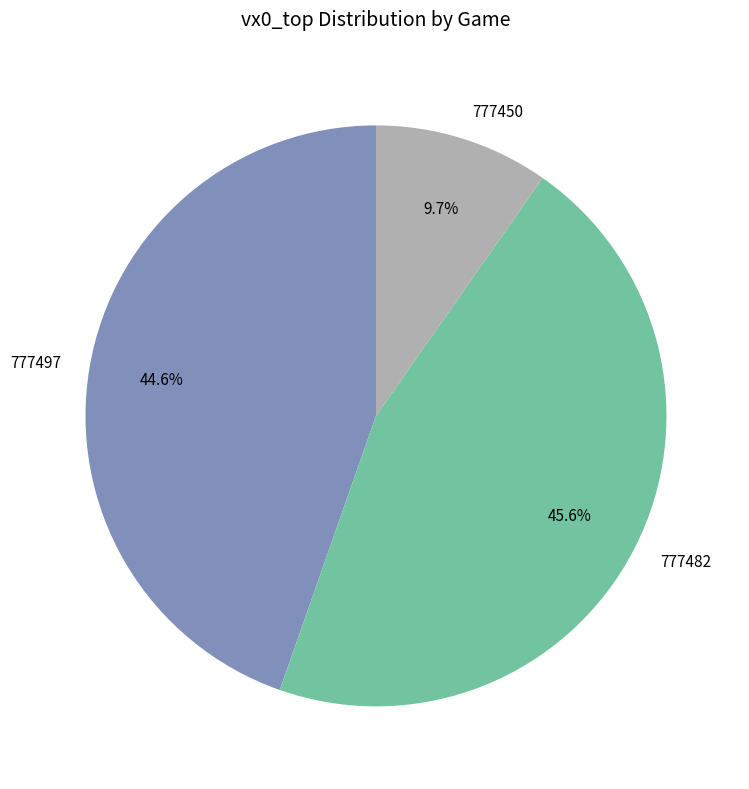

Which has a higher value, 777497 or 777482?

777482